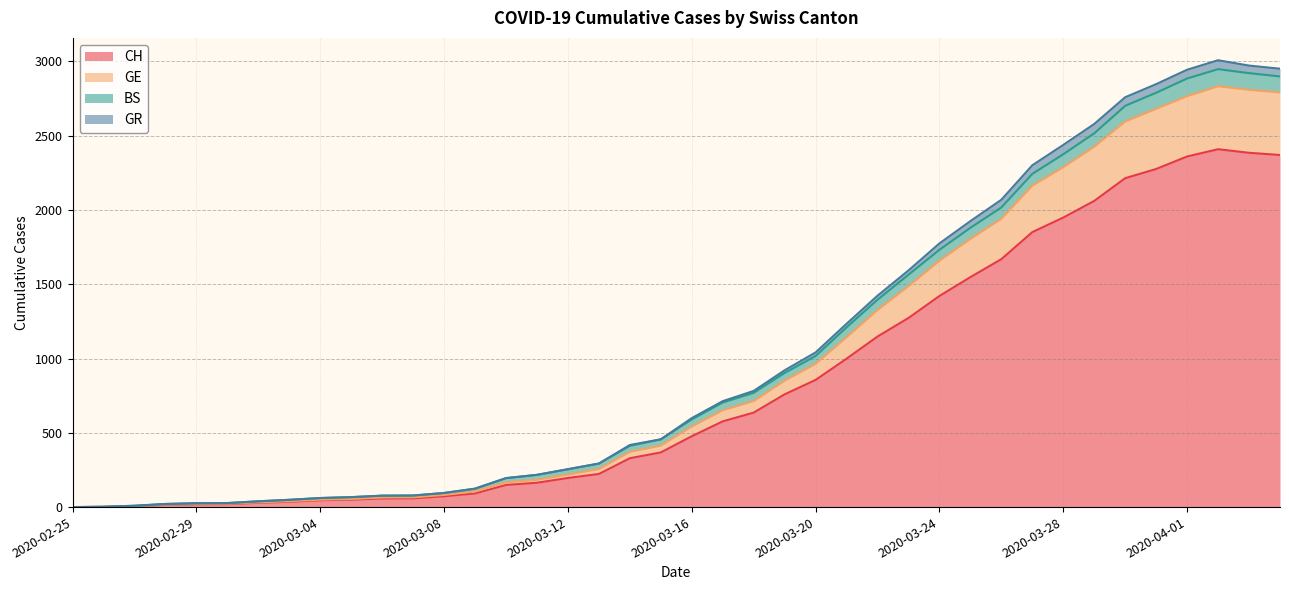

The value of GE at 2020-03-24 is 2249. True or false?

False